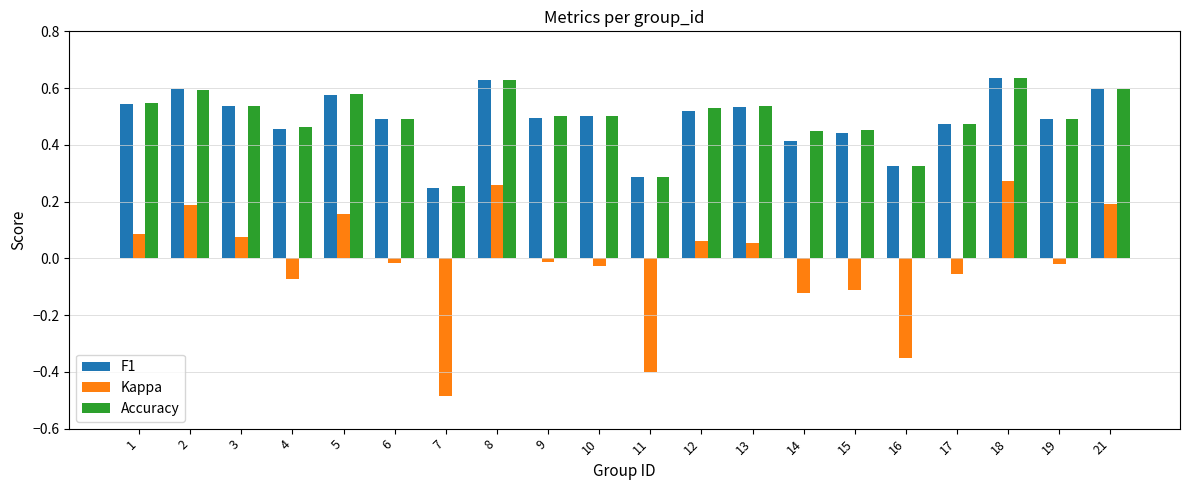

At which label is F1 closest to 0?

7